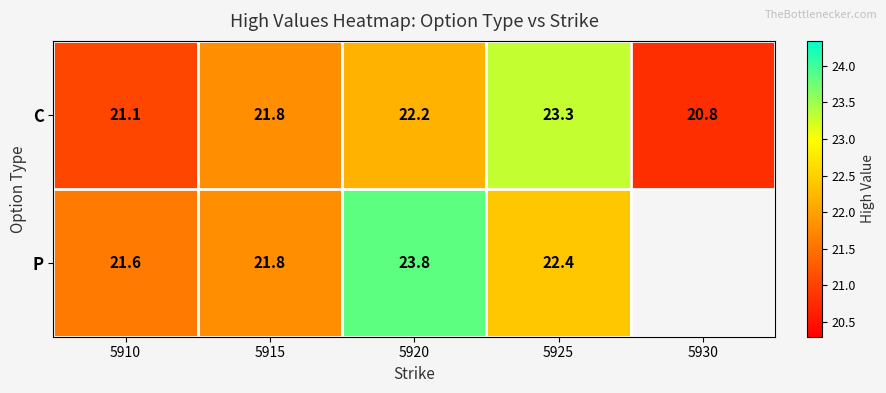

Which has a higher value, 5910 or 5915?

5915